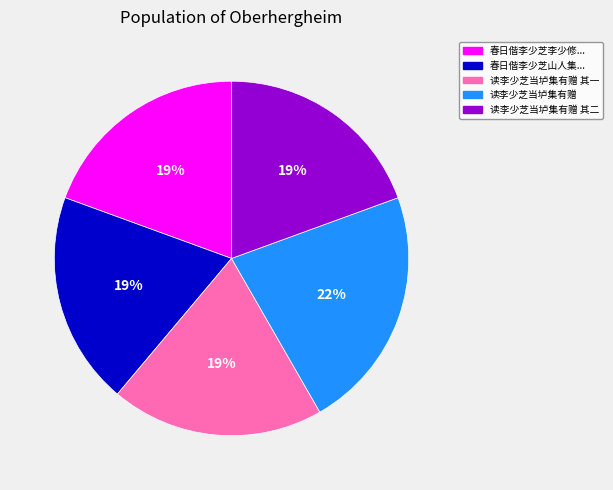

Approximately how many times larger is the value at 春日偕李少芝山人集... compared to 读李少芝当垆集有赠 其二?

1.0